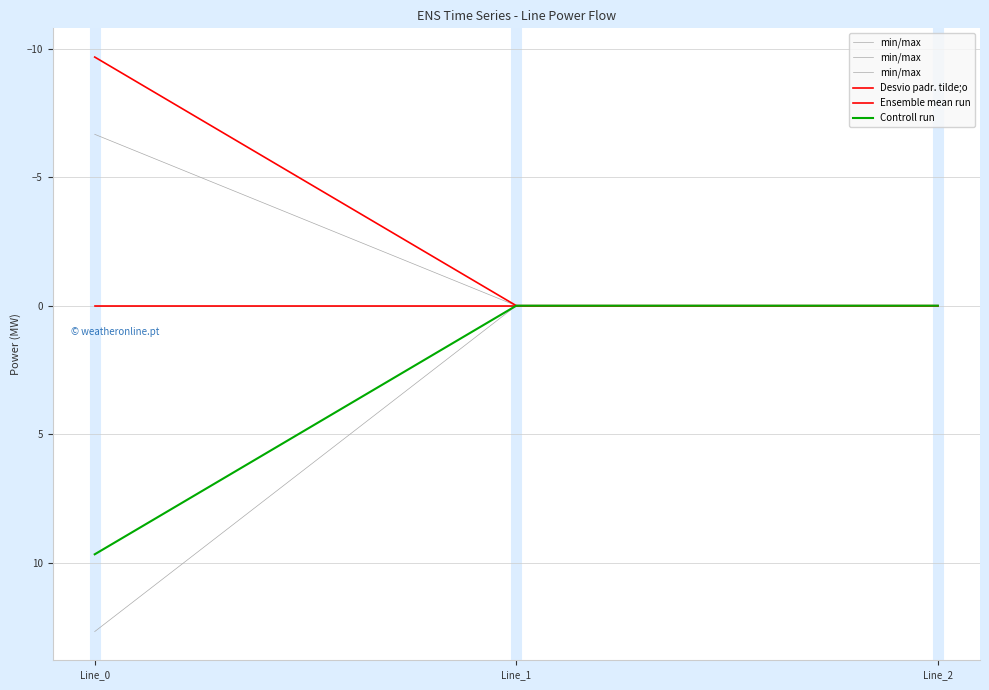

Which label corresponds to the smallest value in the chart?

Line_0